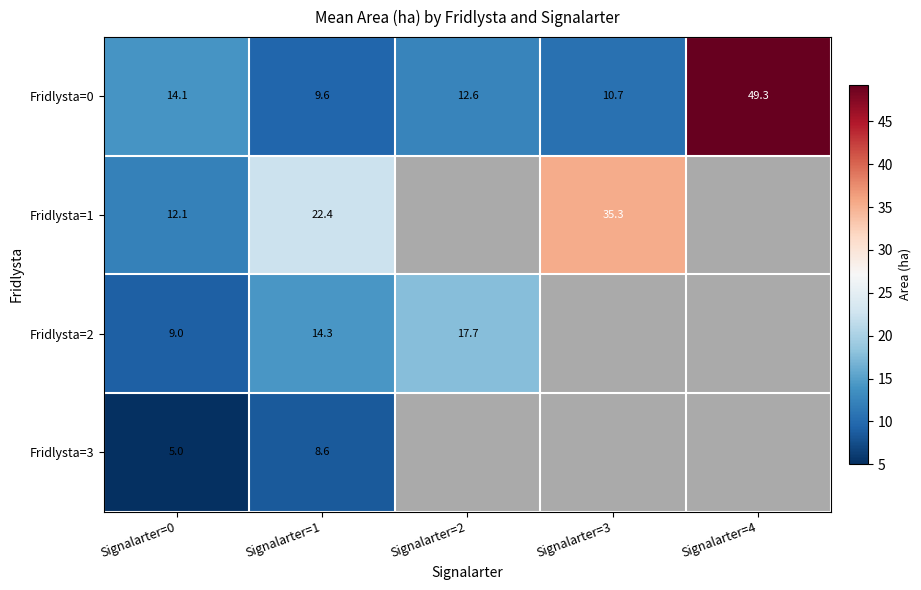

True or false: Fridlysta=1 has a value of 16.7 at Signalarter=0.

False